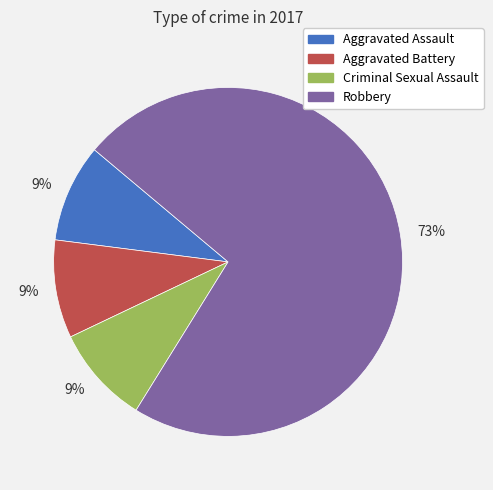

Is there a majority slice in this chart?

Yes